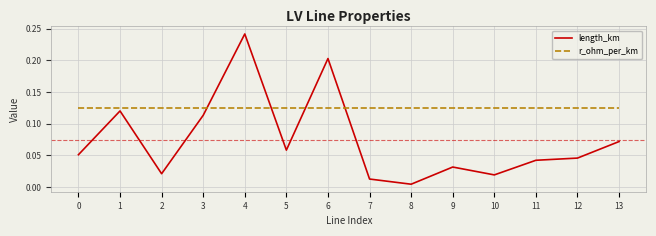

True or false: r_ohm_per_km and length_km intersect in this chart.

True